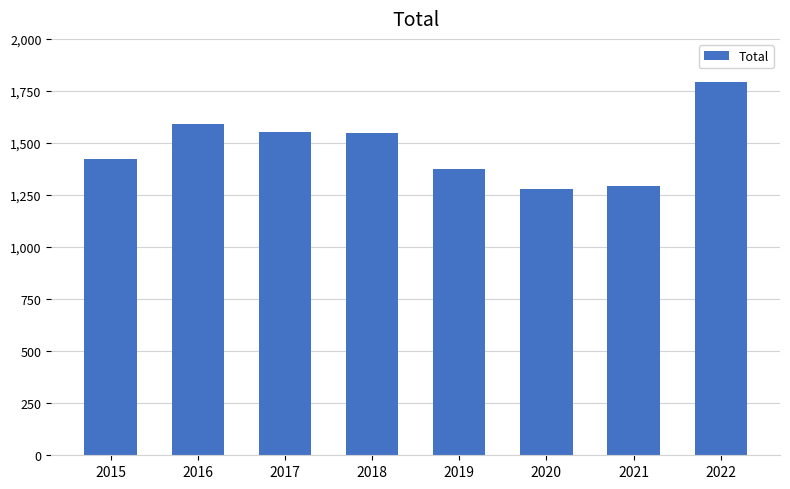

What is the minimum value shown in the chart?

1278